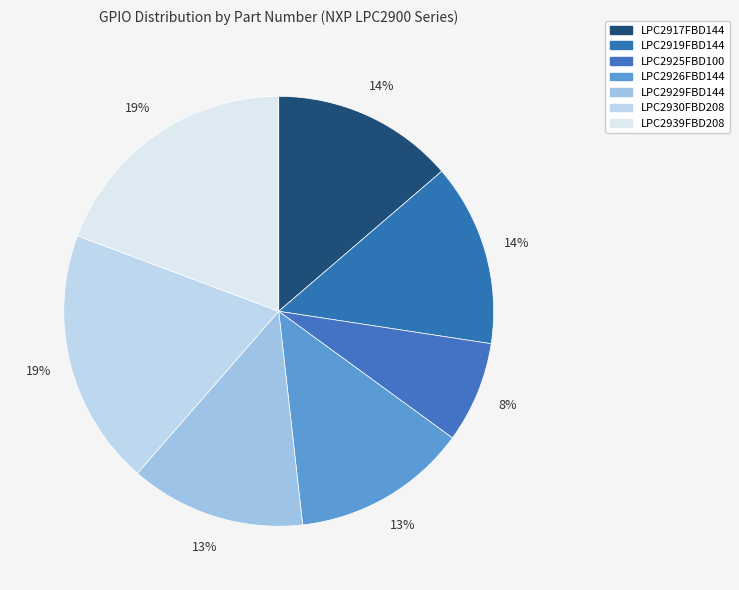

Combined, do LPC2917FBD144 and LPC2919FBD144 account for over 50%?

No